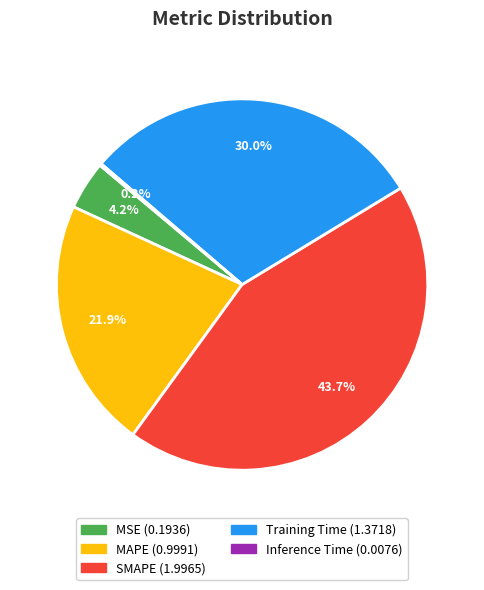

To the nearest percent, what is the difference between the largest and smallest slice percentages?

44%